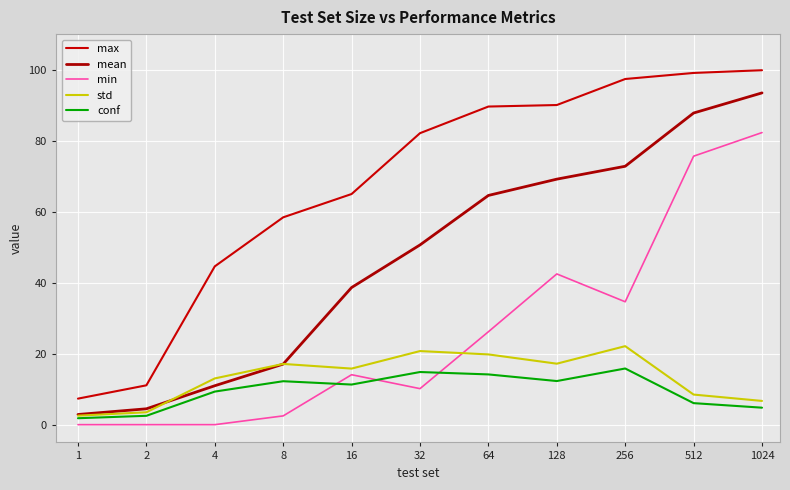

Does the chart display data point markers on the line(s)?

No